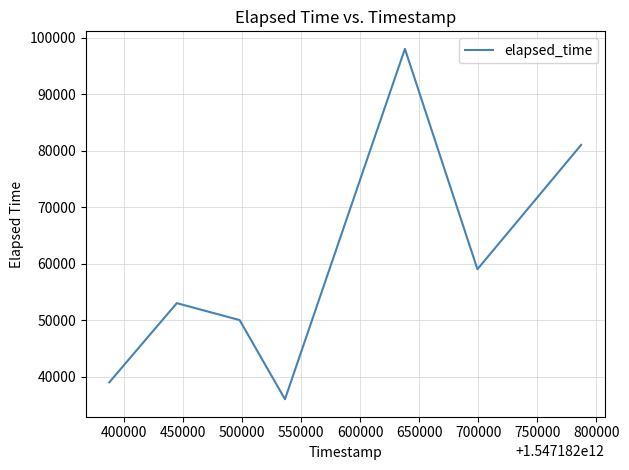

True or false: the data has more than 0 interior local peaks.

True